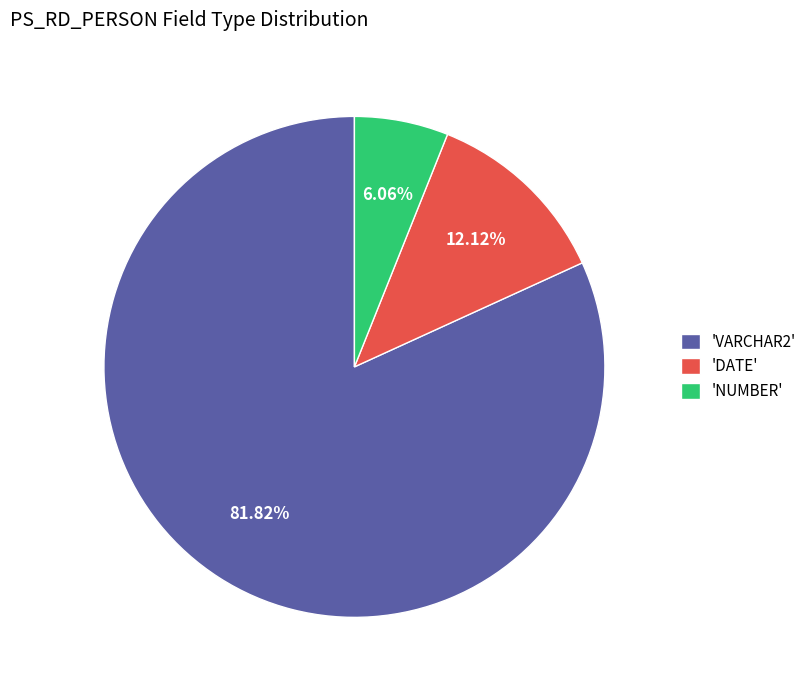

Approximately how many times larger is the value at 'DATE' compared to 'NUMBER'?

2.0